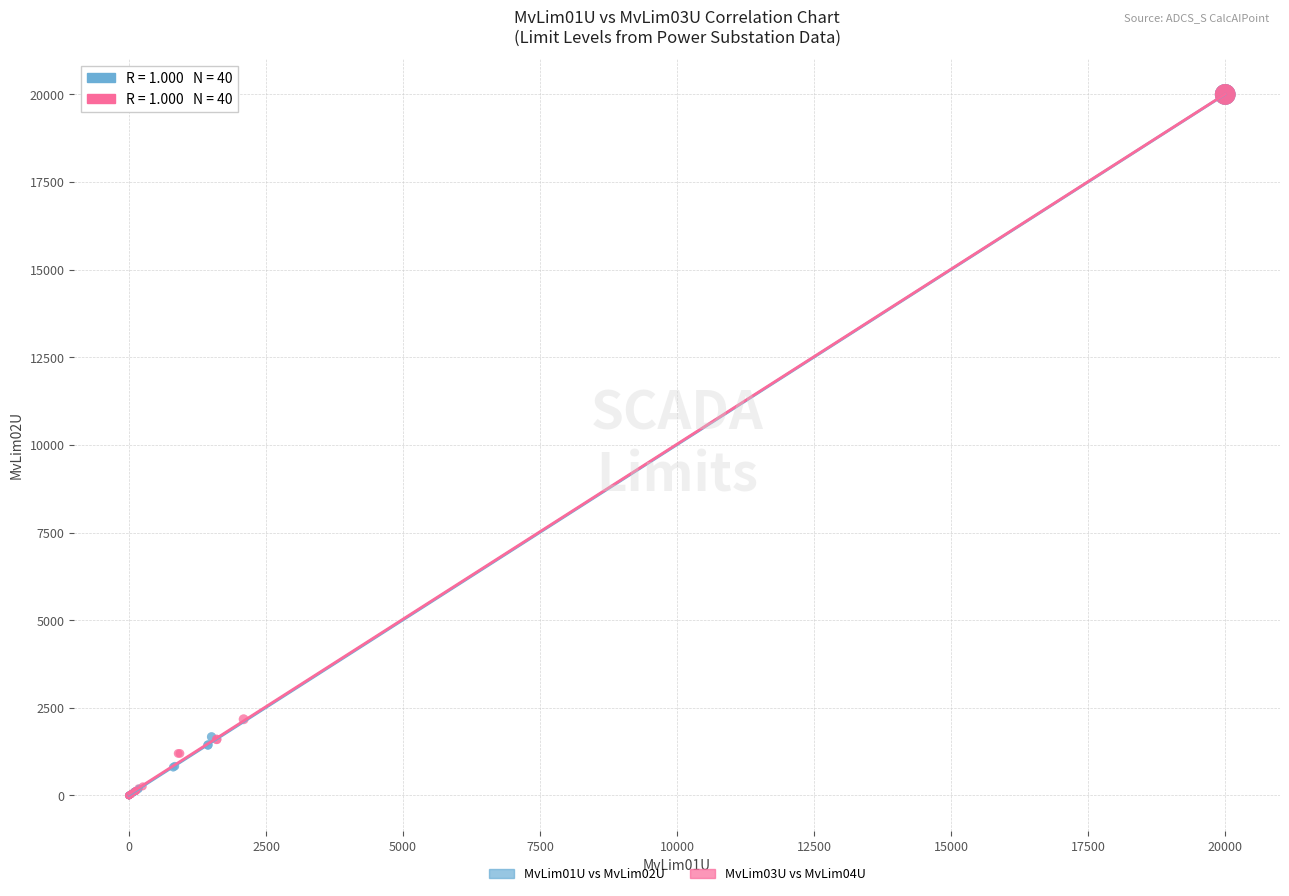

What are all the series names shown in the legend?

MvLim01U vs MvLim02U, MvLim03U vs MvLim04U